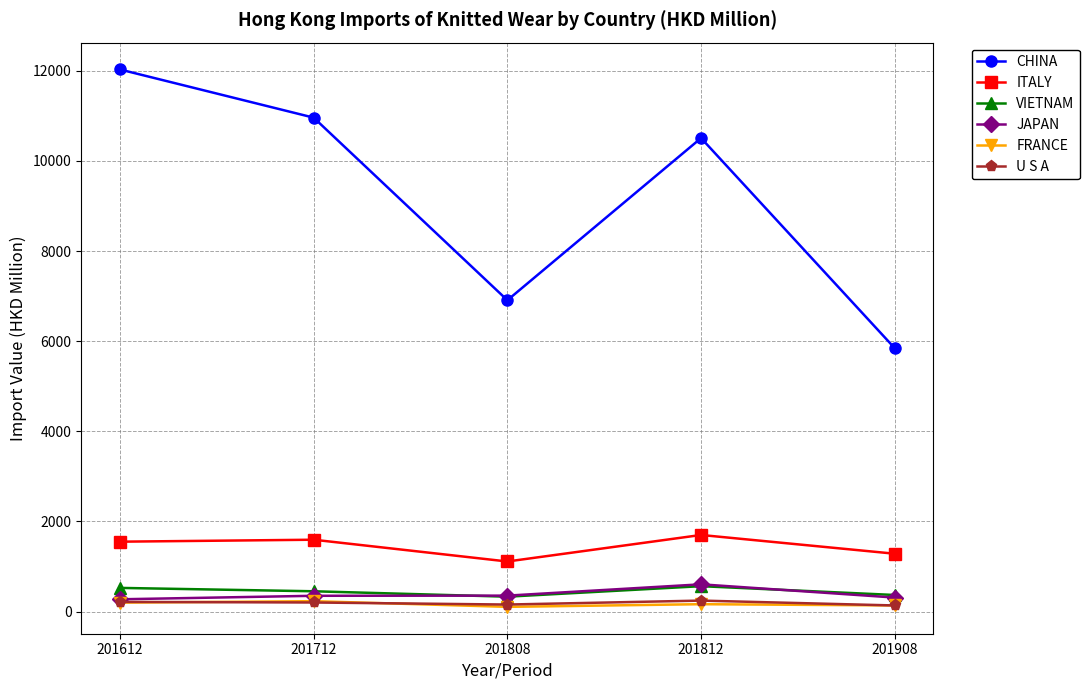

What is the value of the ITALY point at the 5th from the left?

1284.9